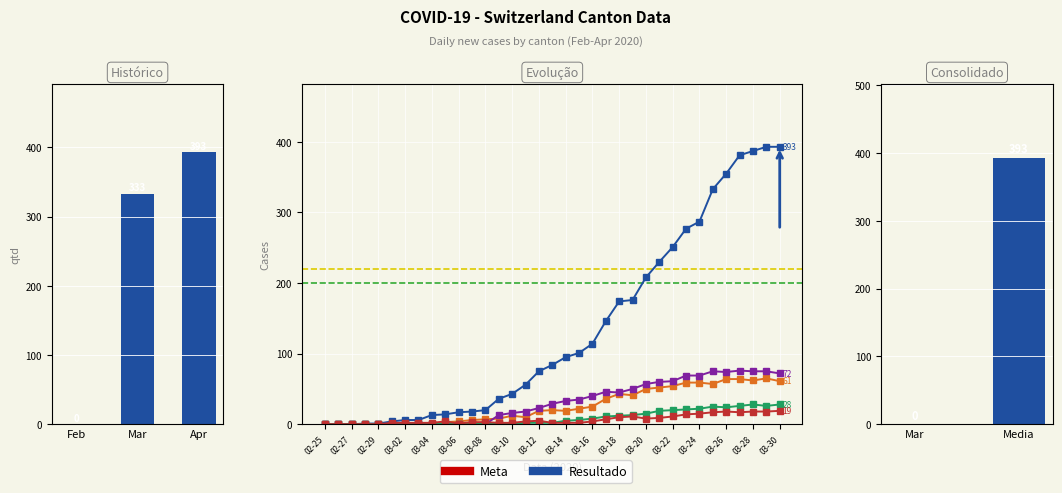

Reading left to right, extract all data points from this chart.

CH: 0	0	0	1	1	4	6	6	13	14	17	18	20	36	43	56	75	84	95	101	114	146	174	176	208	230	251	277	287	333	355	381	387	393	393
GE: 0	0	0	0	0	0	0	0	0	3	4	6	7	8	12	10	19	20	19	22	25	36	43	41	50	52	54	59	59	57	64	64	62	65	61
TI: 0	0	0	0	0	0	0	0	0	0	0	0	0	13	16	18	23	29	33	35	40	46	45	50	57	60	61	69	69	75	74	76	75	75	72
VS: 0	0	0	0	0	0	0	1	1	1	1	1	1	1	1	2	2	2	5	6	8	11	12	13	15	19	20	21	22	25	24	26	28	26	28
BL: 0	0	0	0	0	2	2	2	2	4	1	3	3	2	2	4	5	2	2	2	4	7	10	11	8	9	11	14	15	17	18	17	18	18	19